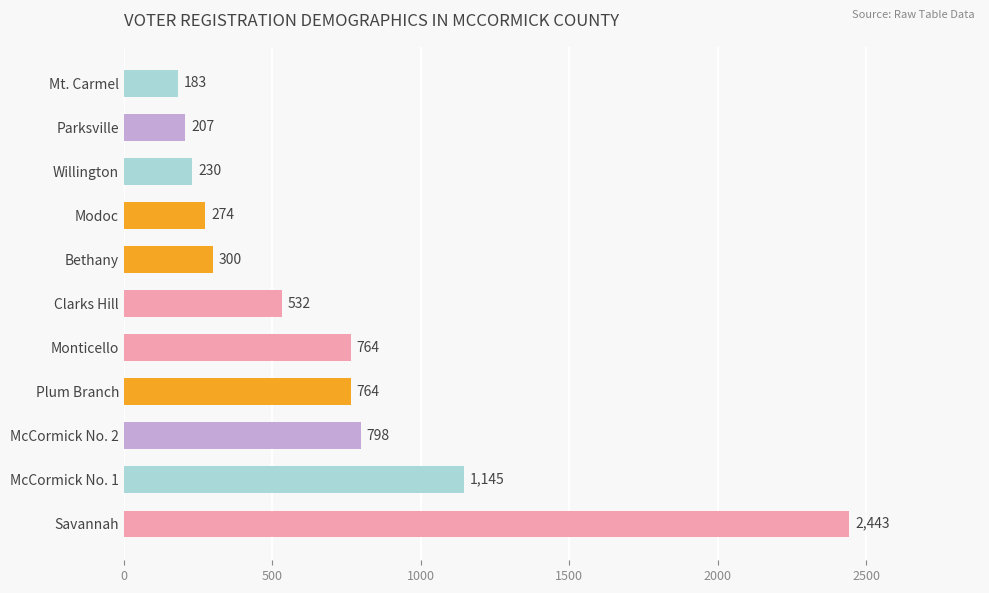

Reading bottom to top, transcribe all the data shown in this chart.

2443	1145	798	764	764	532	300	274	230	207	183